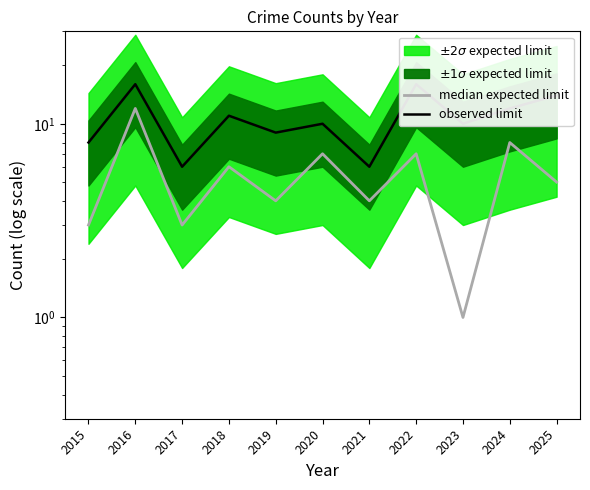

List the series in order of their overall mean, lowest first.

median expected limit, observed limit